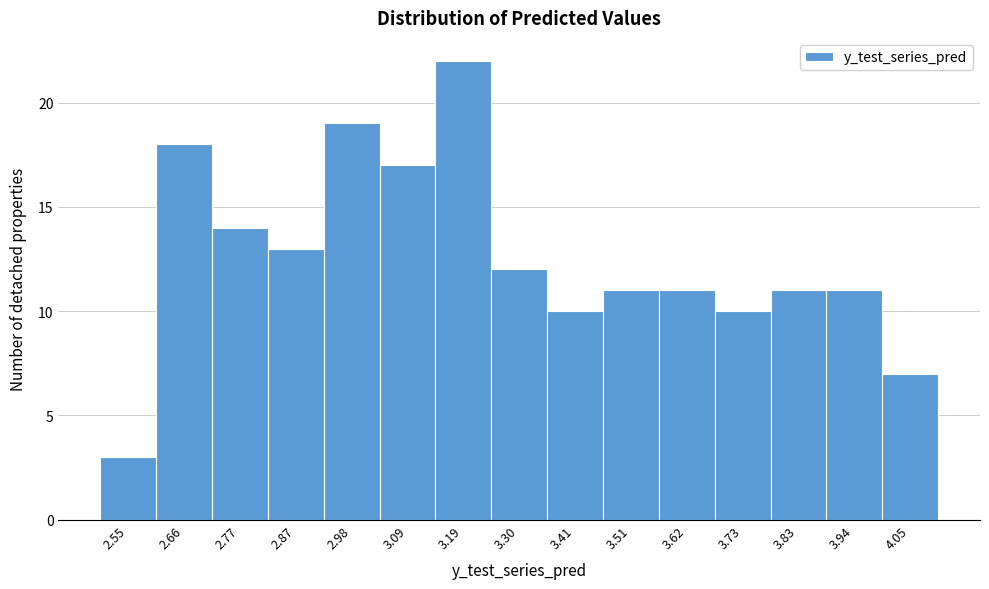

Reading left to right, list every bar in this chart as the range it spans on the x-axis followed by its height. Neither the bar edges nor the heights are printed on the chart, so give them approximately, as read against the axes.

2.50 to 2.60: 3
2.60 to 2.72: 18
2.72 to 2.82: 14
2.82 to 2.92: 13
2.92 to 3.04: 19
3.04 to 3.14: 17
3.14 to 3.24: 22
3.24 to 3.36: 12
3.36 to 3.46: 10
3.46 to 3.56: 11
3.56 to 3.68: 11
3.68 to 3.78: 10
3.78 to 3.88: 11
3.88 to 4.00: 11
4.00 to 4.10: 7